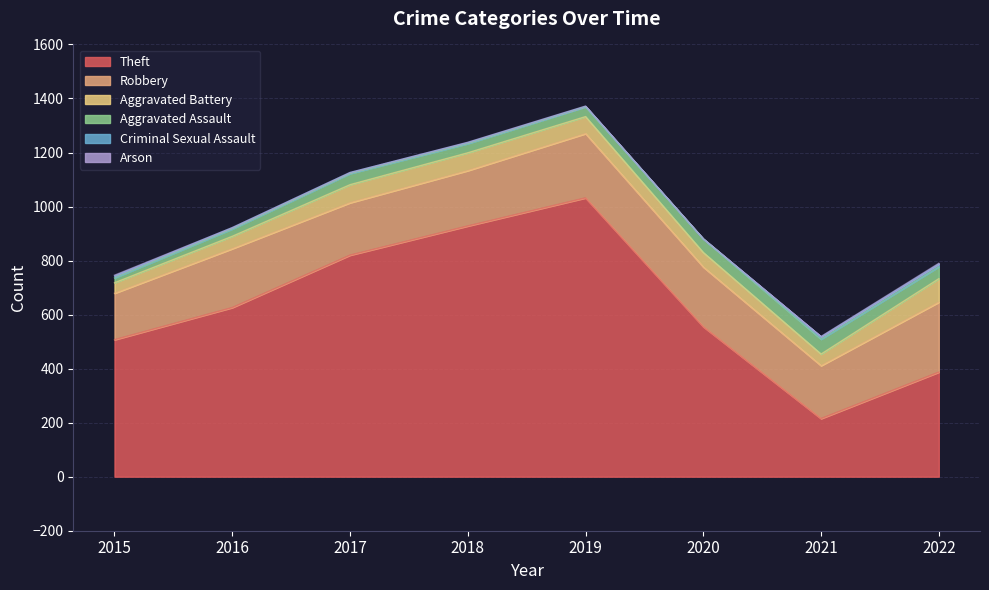

True or false: Criminal Sexual Assault and Theft cross at least once.

False